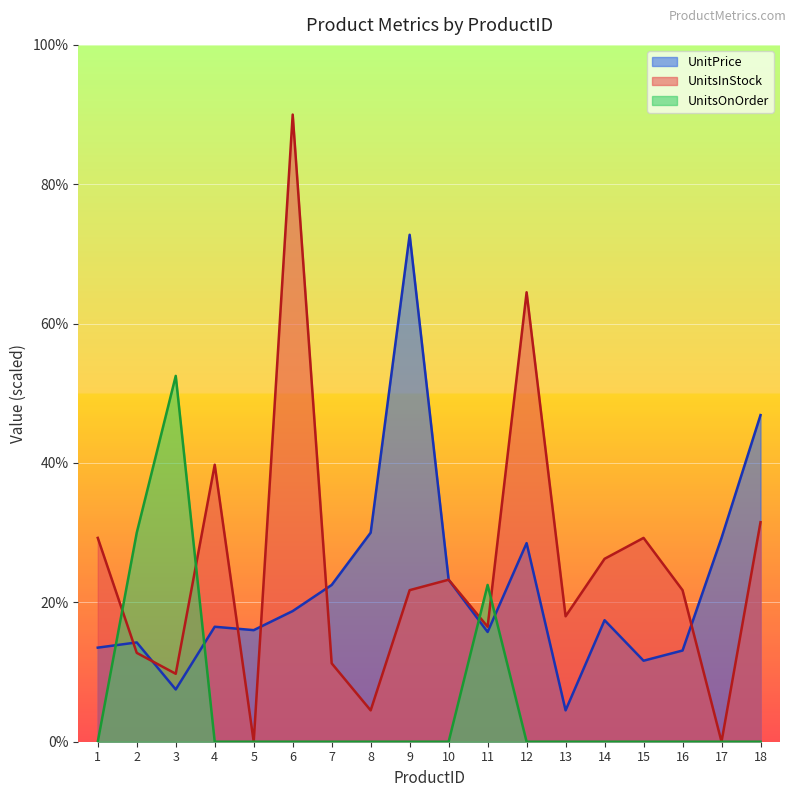

The value of UnitsOnOrder at 2 is 48.1. True or false?

False